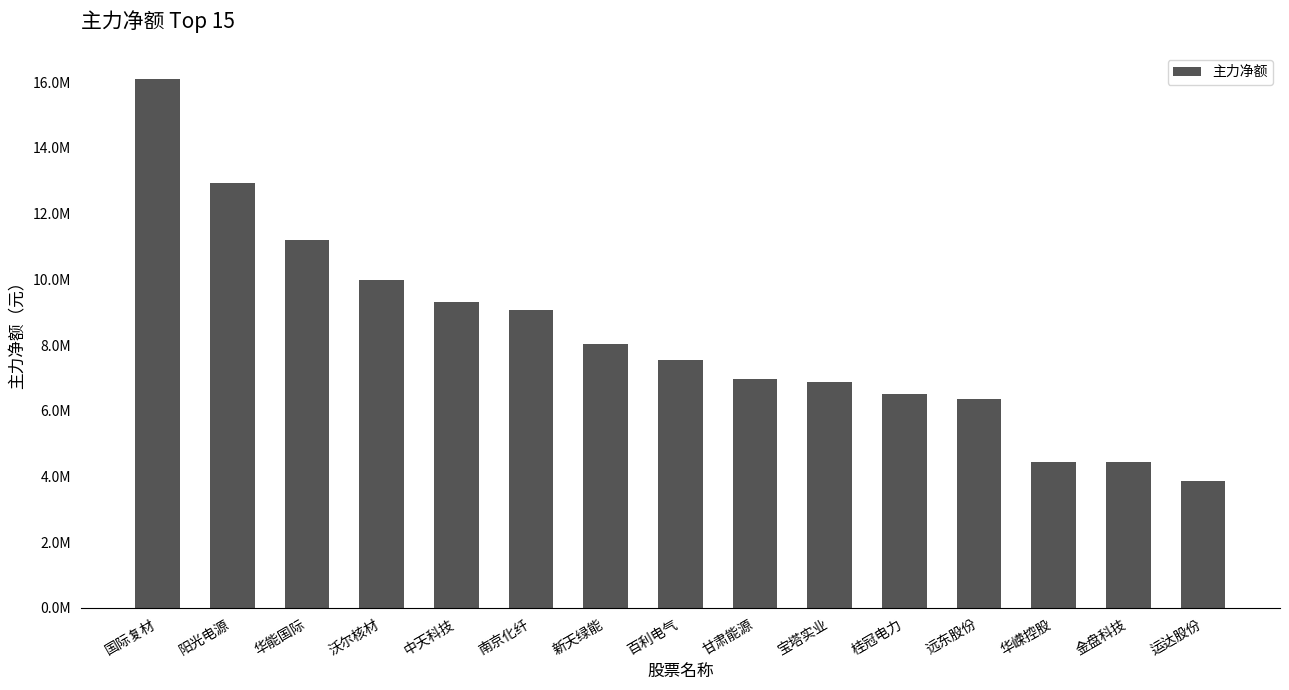

Count the number of data series in this chart.

1